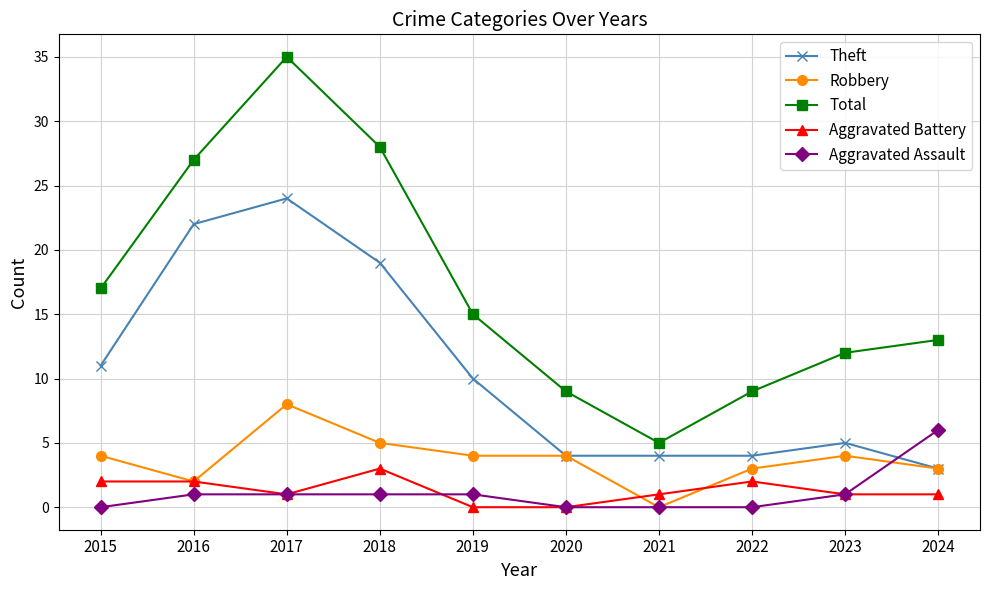

Is the value of Total at 2020 greater than the value of Robbery at 2023?

Yes